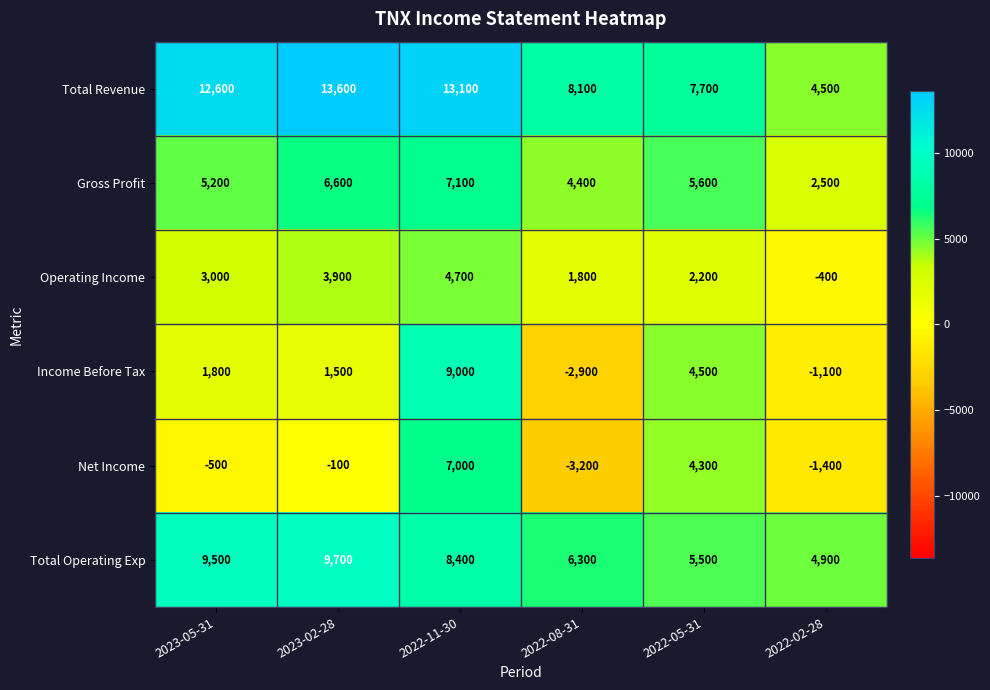

What is the greatest value displayed?

13600